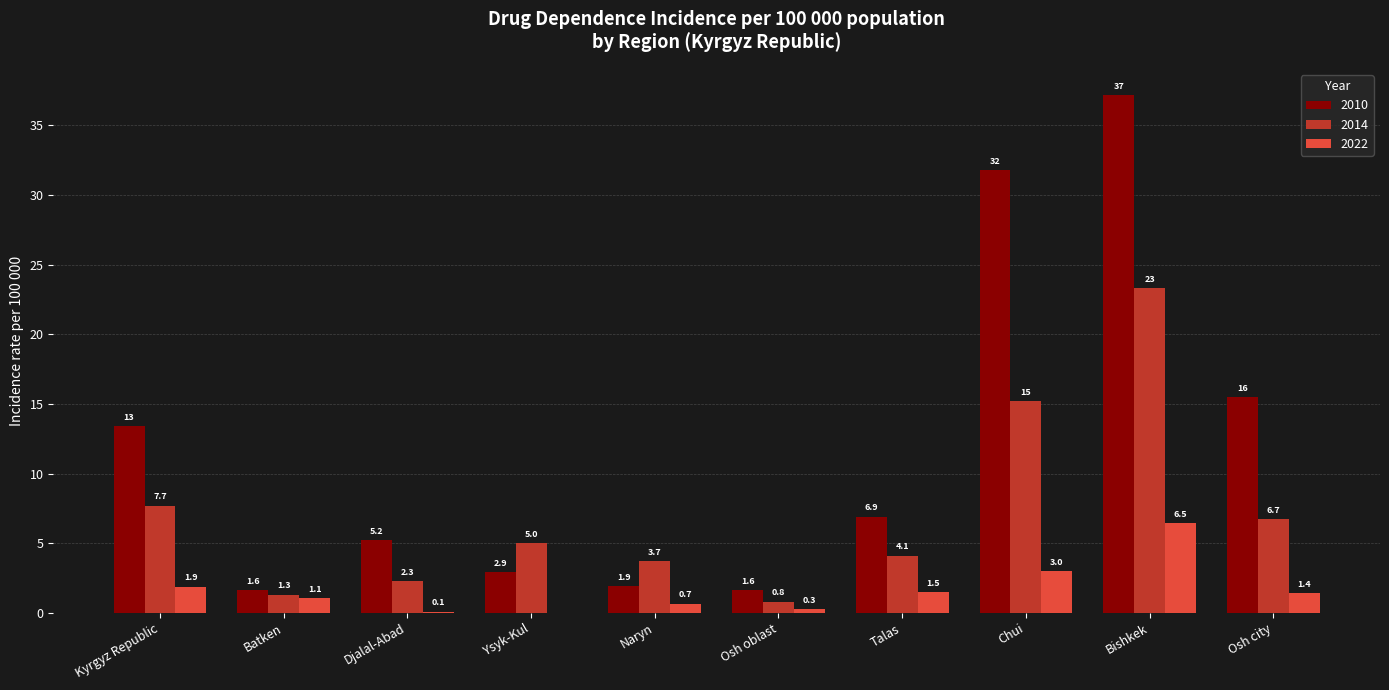

True or false: 2014 has a value of 5.0 at Ysyk-Kul.

True